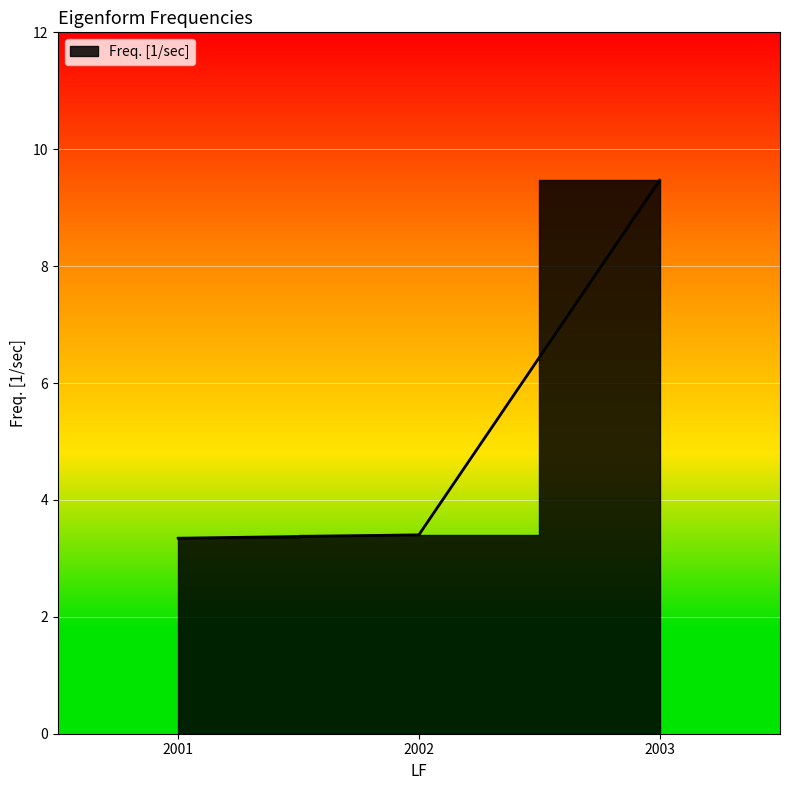

Does the chart display data point markers on the line(s)?

No